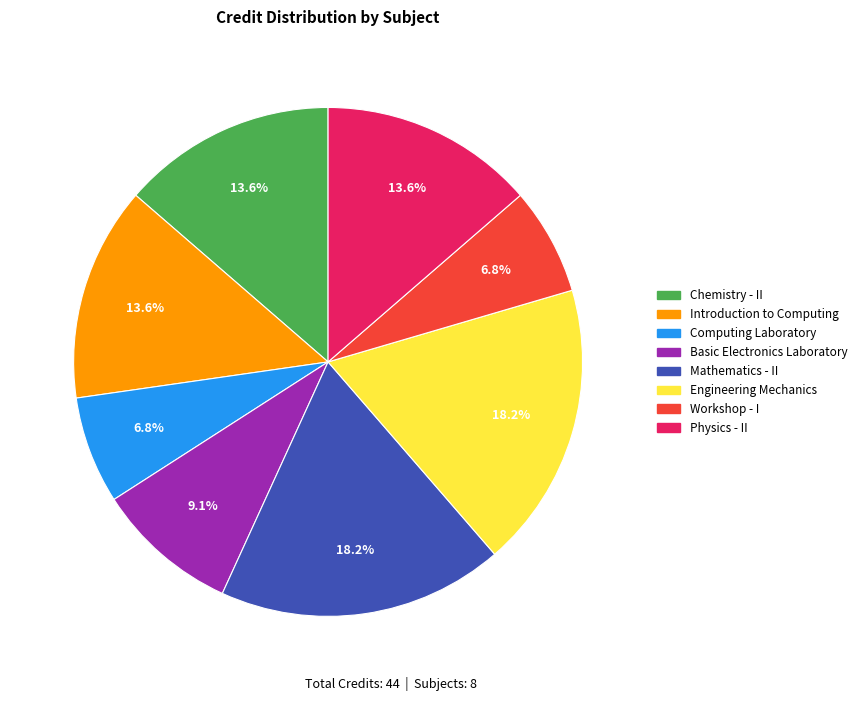

Which has a higher value, Computing Laboratory or Engineering Mechanics?

Engineering Mechanics